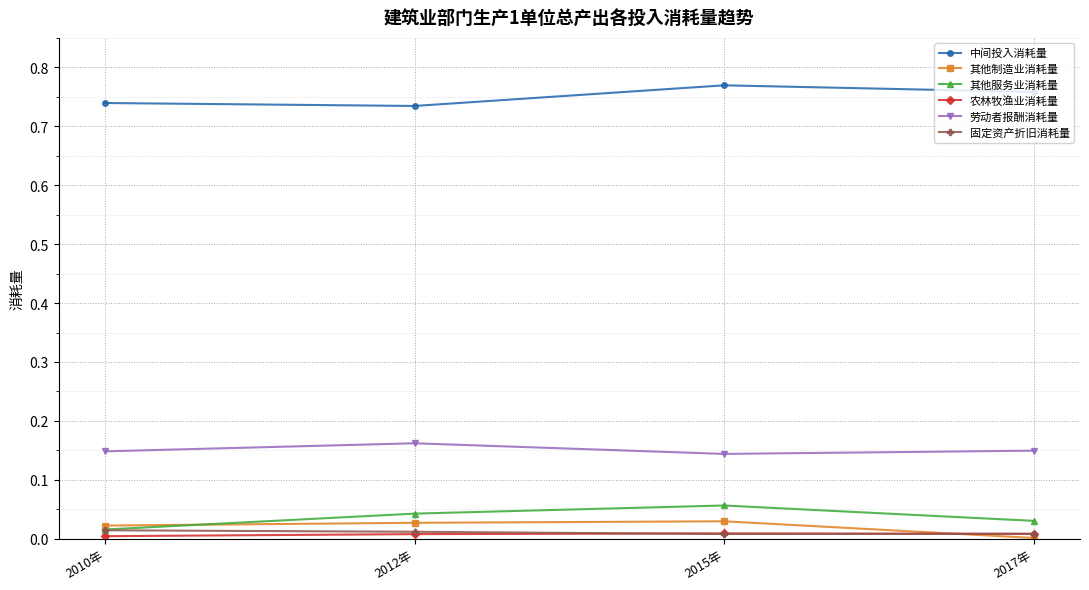

Is the value of 中间投入消耗量 at 2010年 greater than the value of 其他服务业消耗量 at 2012年?

Yes